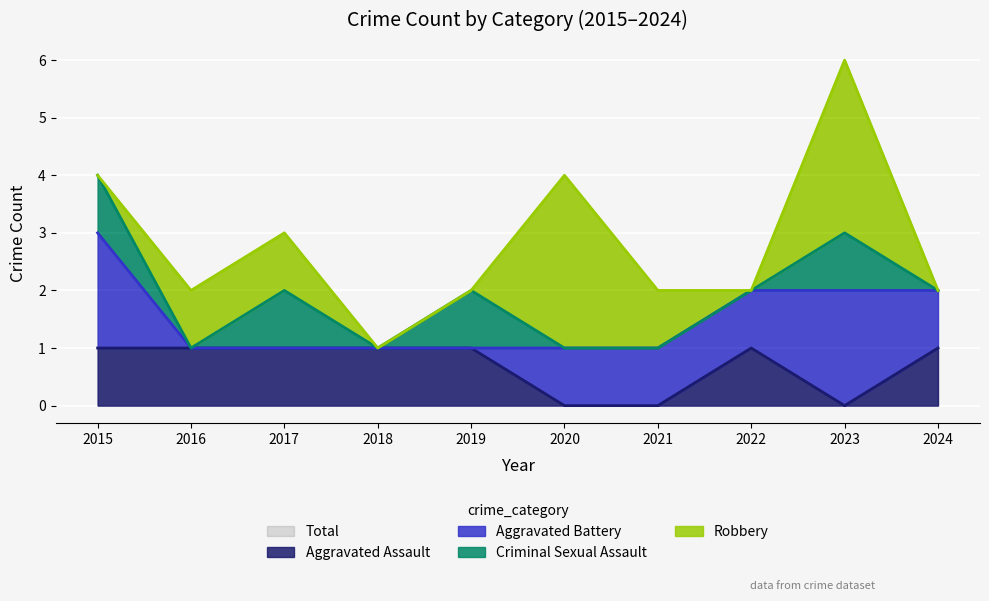

At which label does Robbery reach its peak?

2020